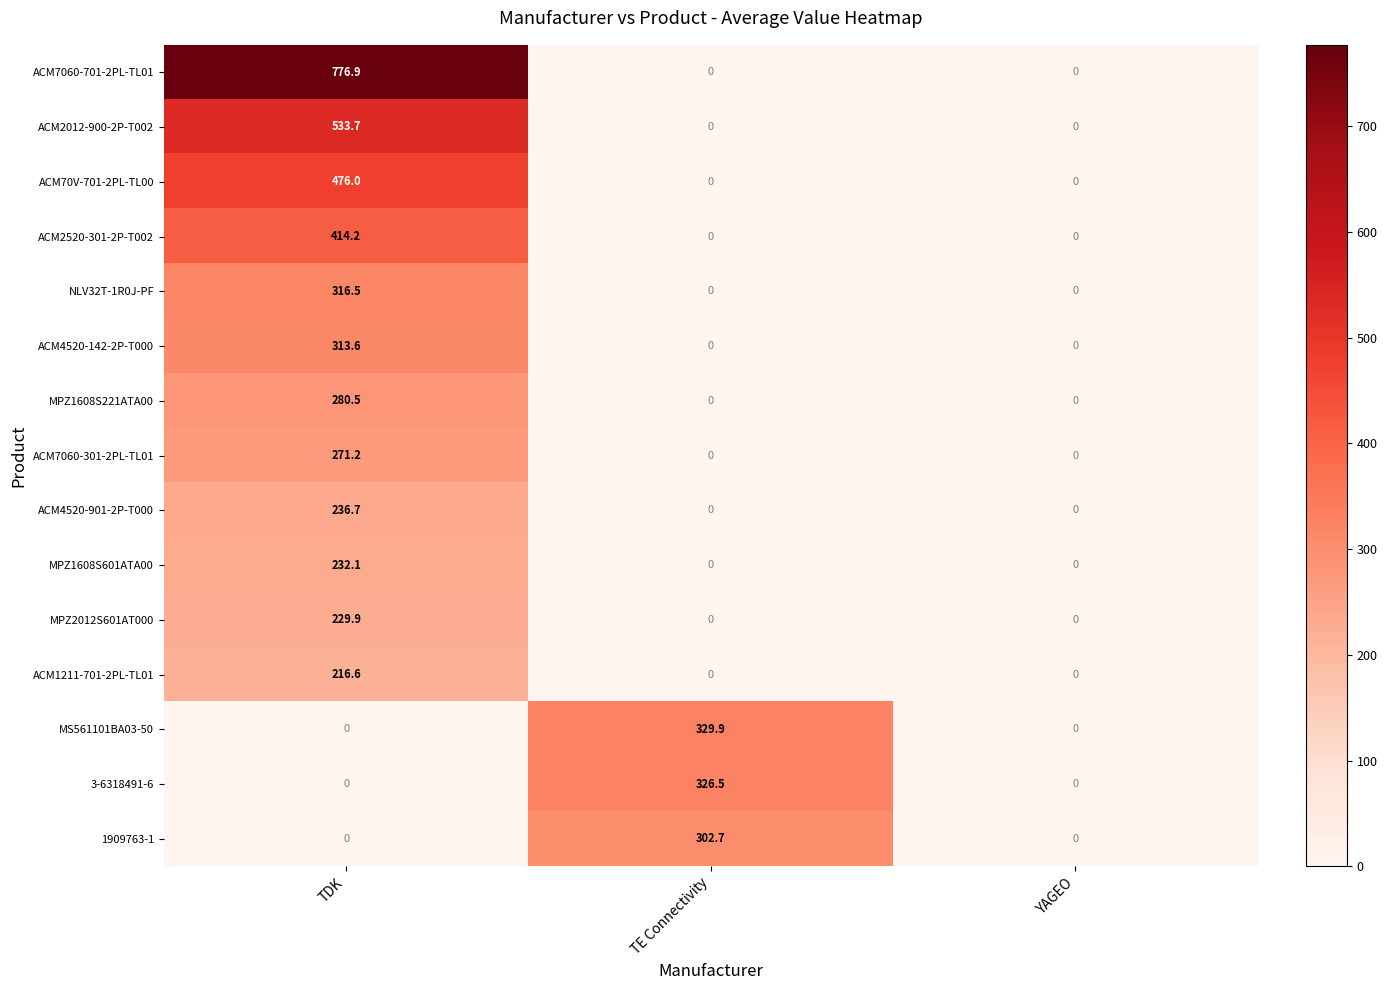

What is the total value across all series at TDK?

4297.9